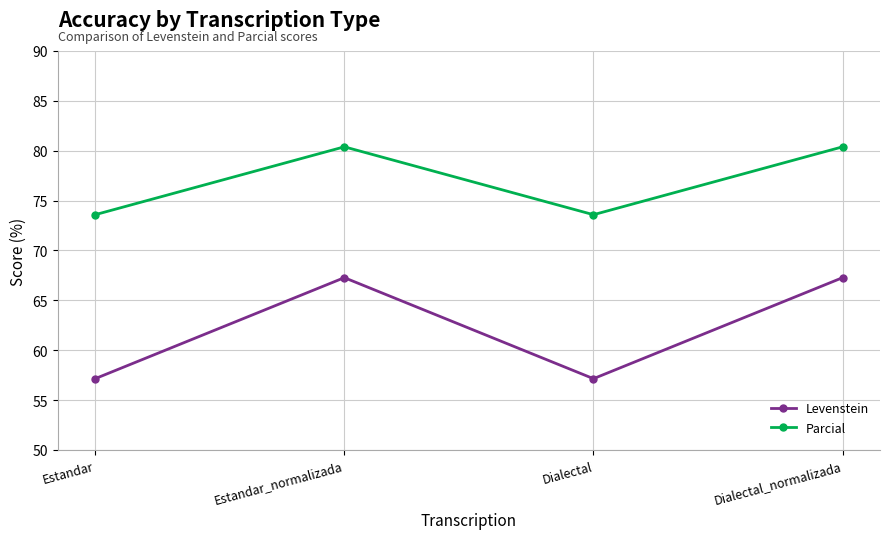

True or false: Levenstein and Parcial intersect in this chart.

False